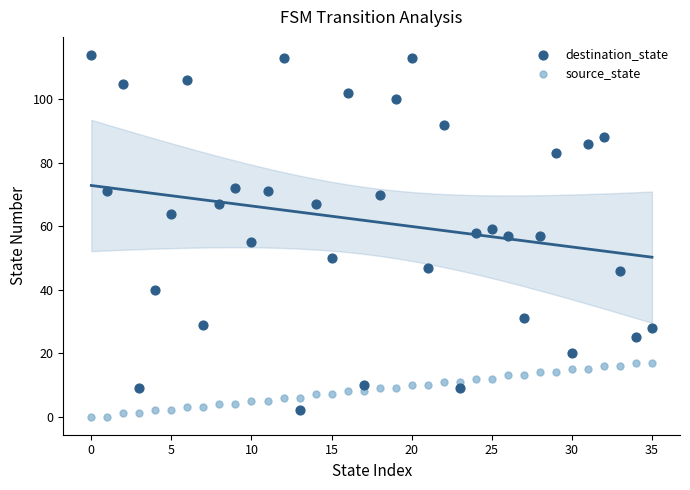

Across all data points, what is the range of Y values (max minus min)?

114